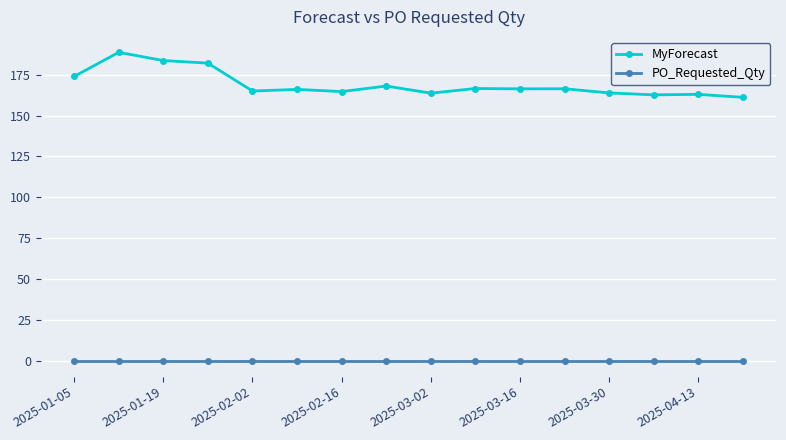

How many data points in MyForecast are above 166?

8